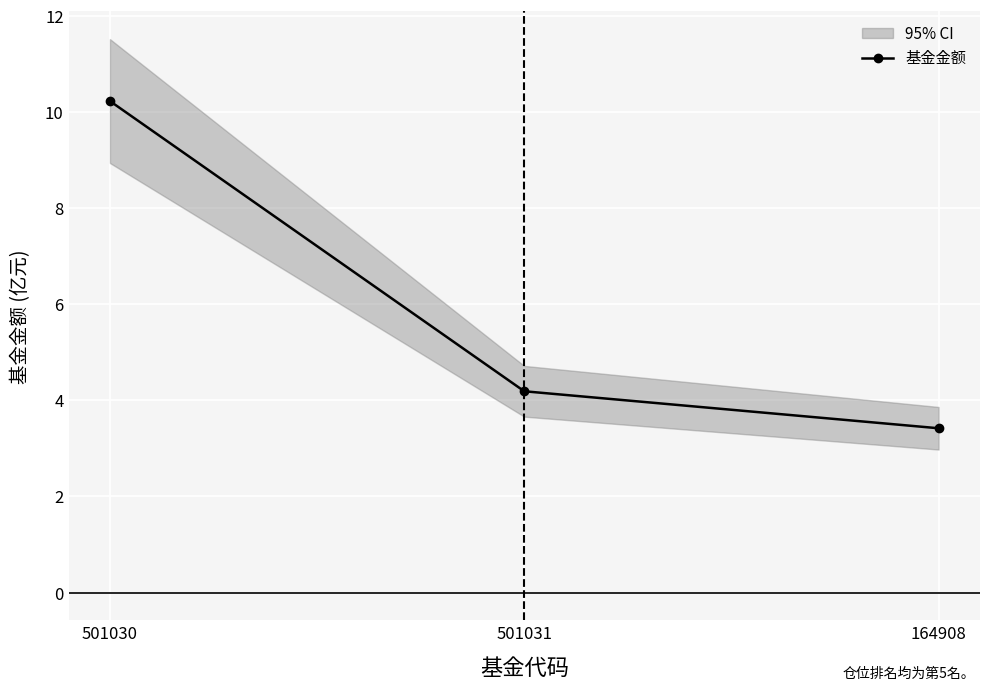

What is the label of the 2nd point from the left?

501031